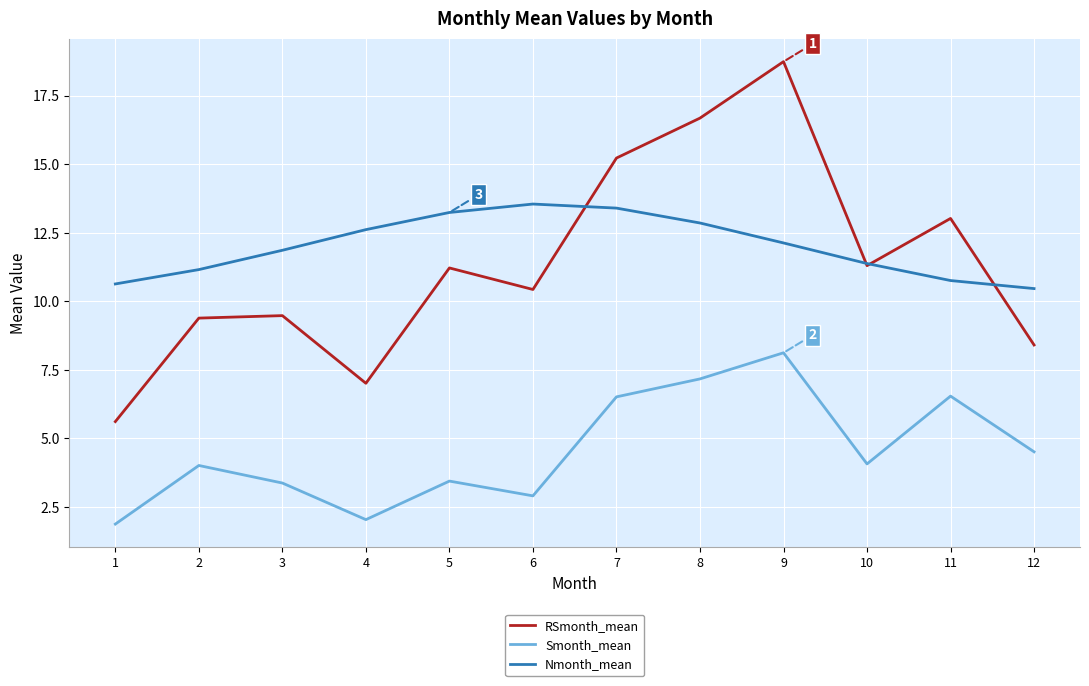

Is it true that Smonth_mean equals 7.2 at 8?

True